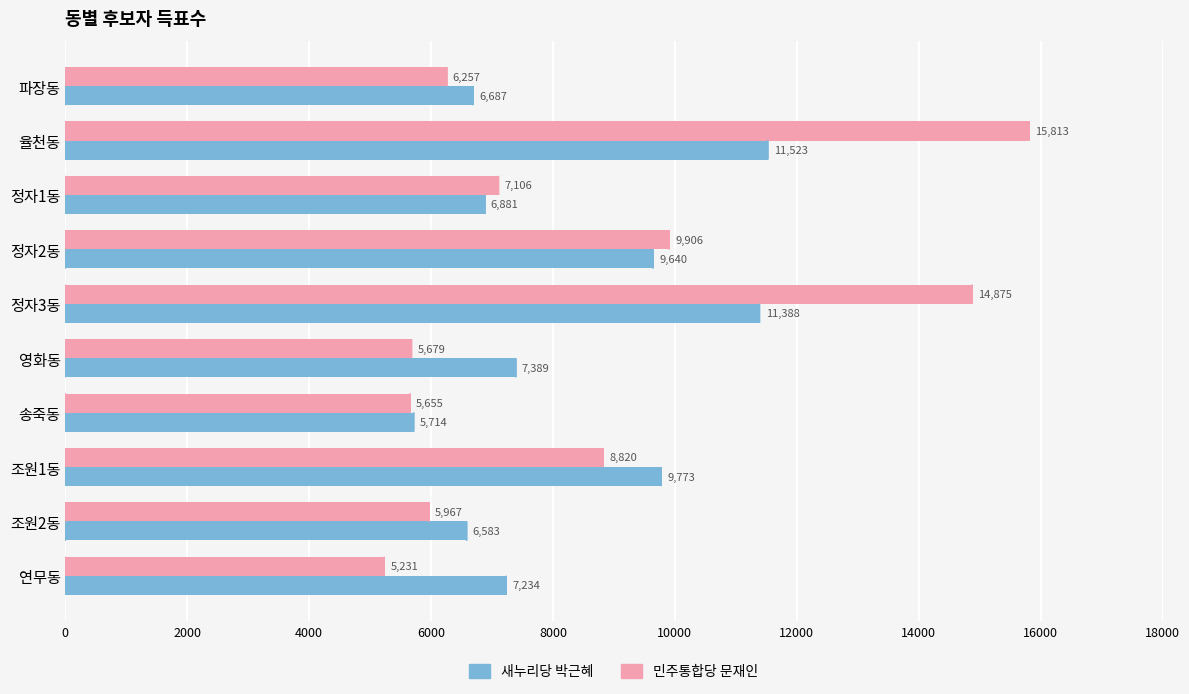

At which label is 민주통합당 문재인 closest to 10522?

정자2동